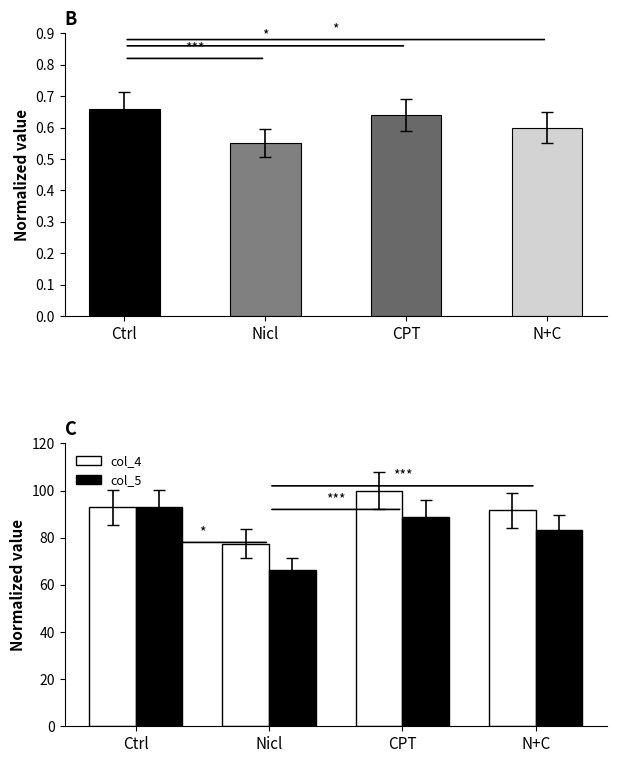

Rank the series by their maximum value, from highest to lowest.

col_4, col_5, col_2